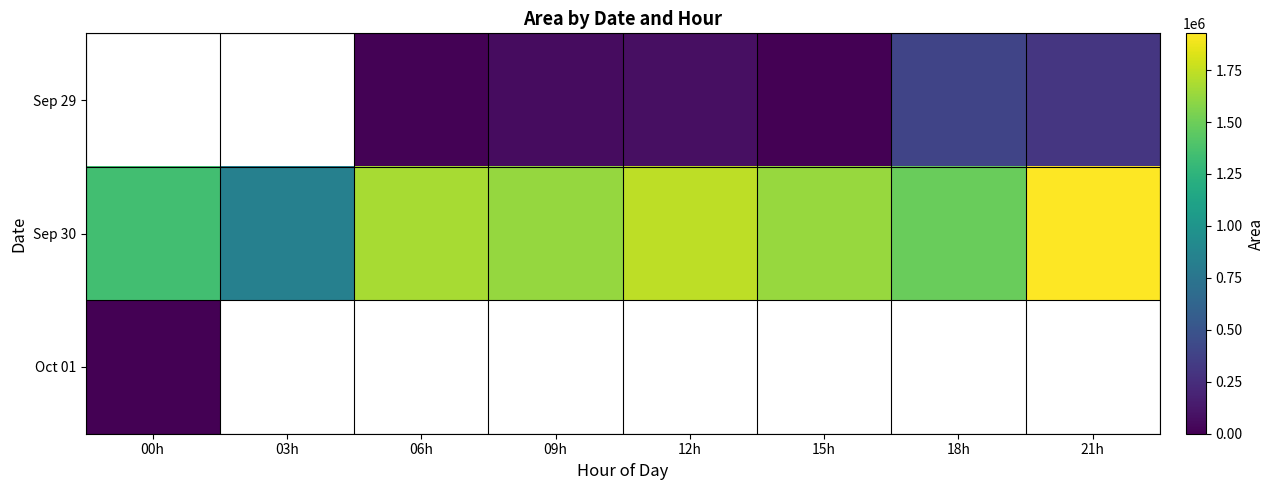

Read the Sep 29 value at 09h.

63750.0